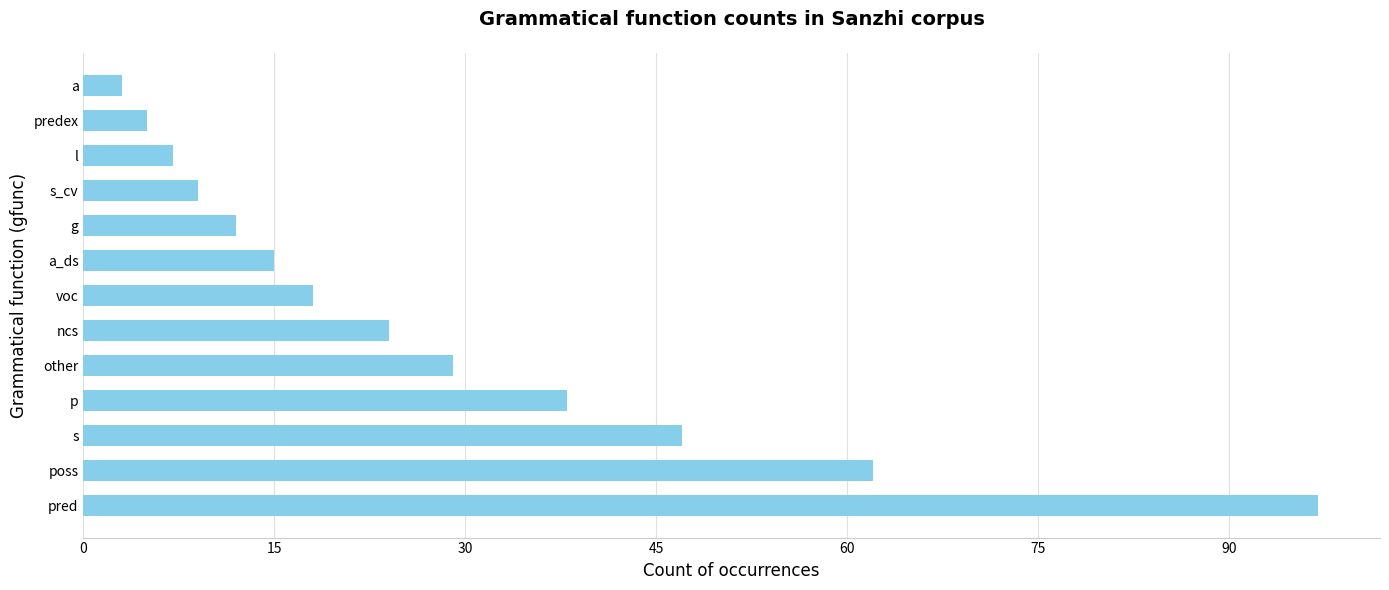

Reading top to bottom, transcribe all the data shown in this chart.

a=3	predex=5	l=7	s_cv=9	g=12	a_ds=15	voc=18	ncs=24	other=29	p=38	s=47	poss=62	pred=97